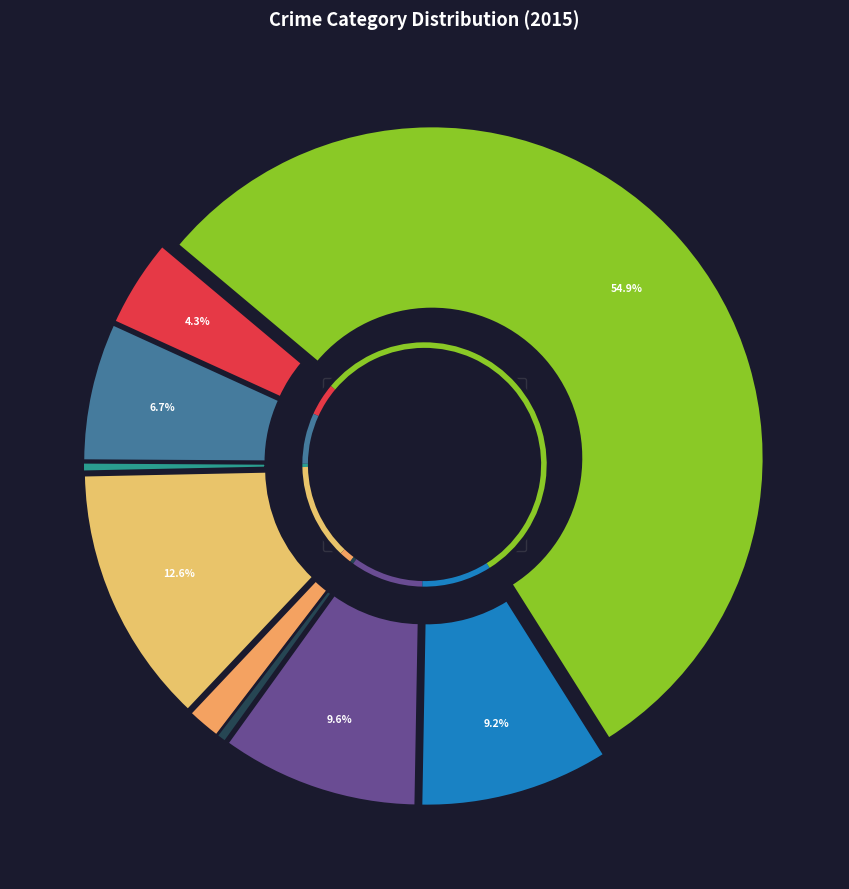

Is the sum of Theft and Robbery greater than half?

Yes